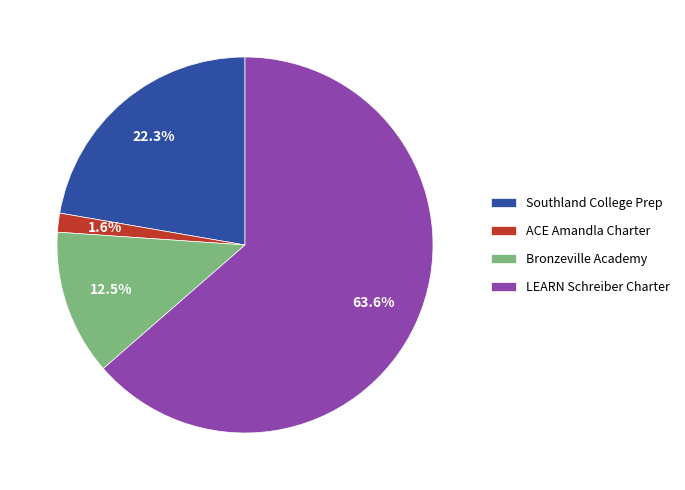

What portion of the pie excludes ACE Amandla Charter?

98.4%